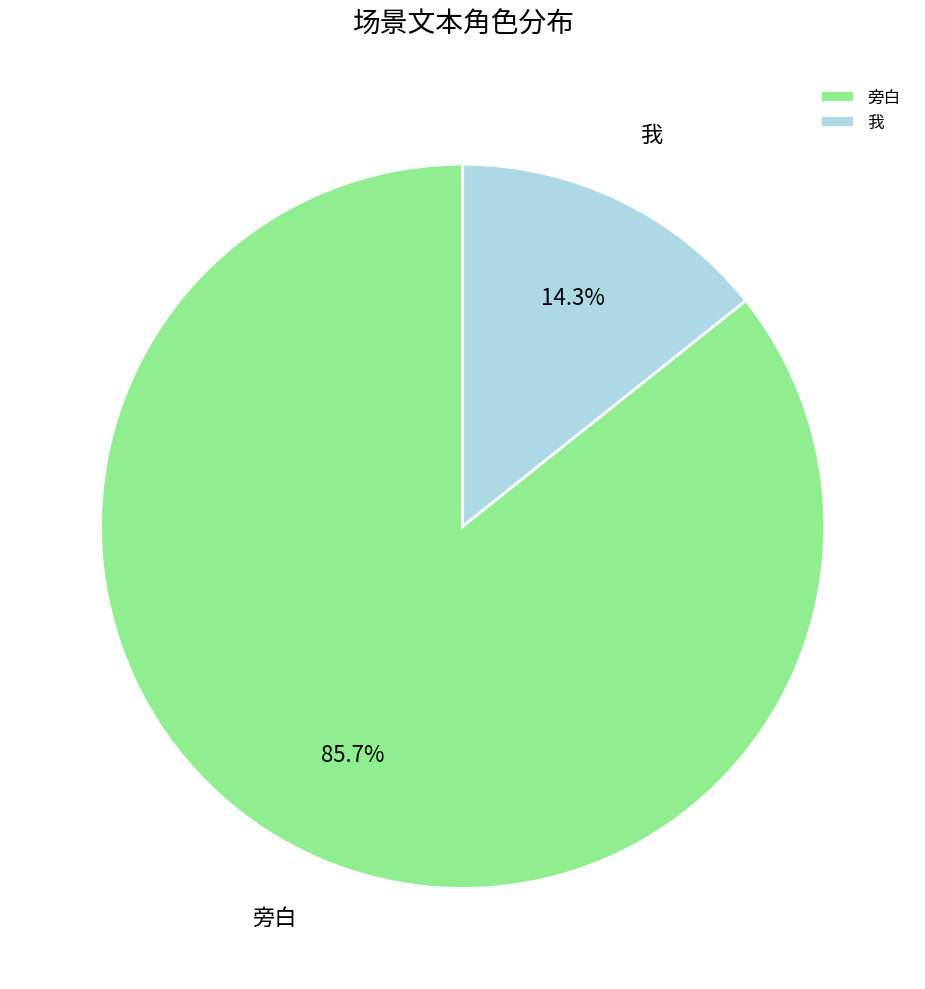

To the nearest percent, what percentage of the pie is 旁白?

86%